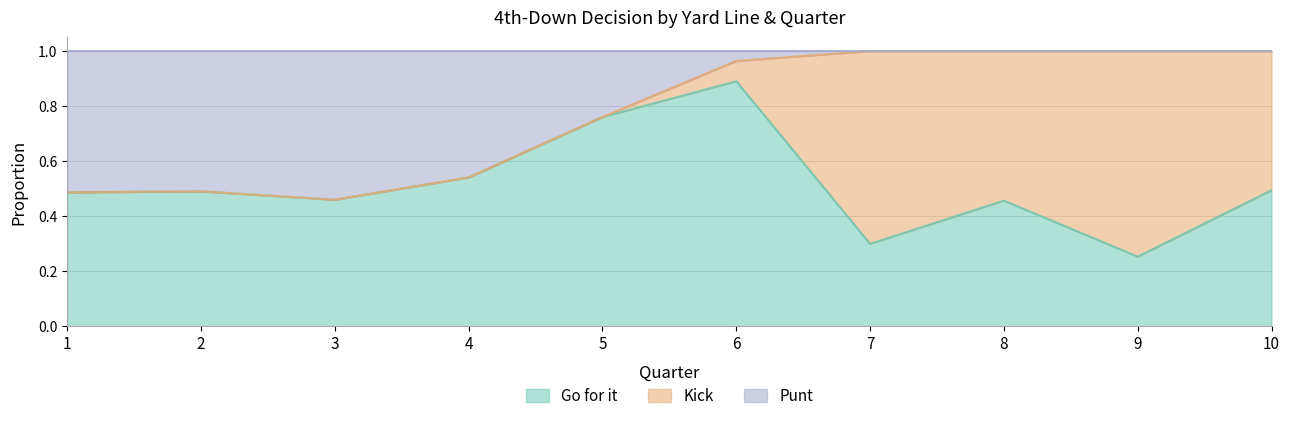

What is the maximum value for Go for it?

0.9